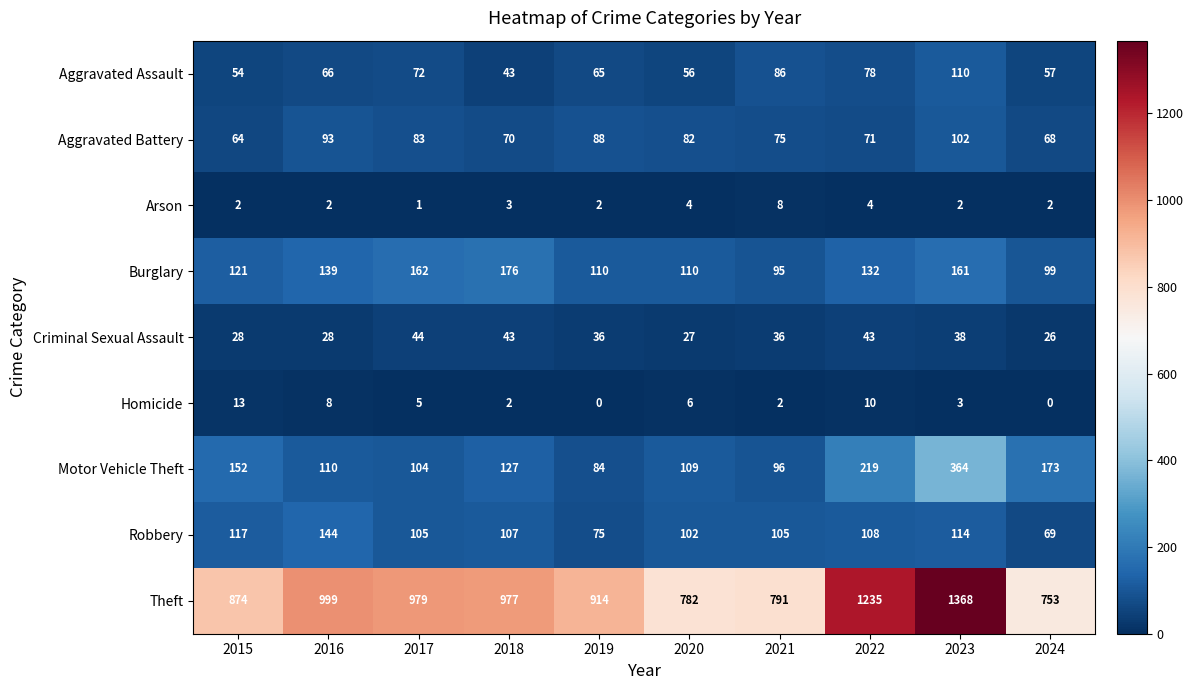

At how many categories does at least one series exceed 968?

5